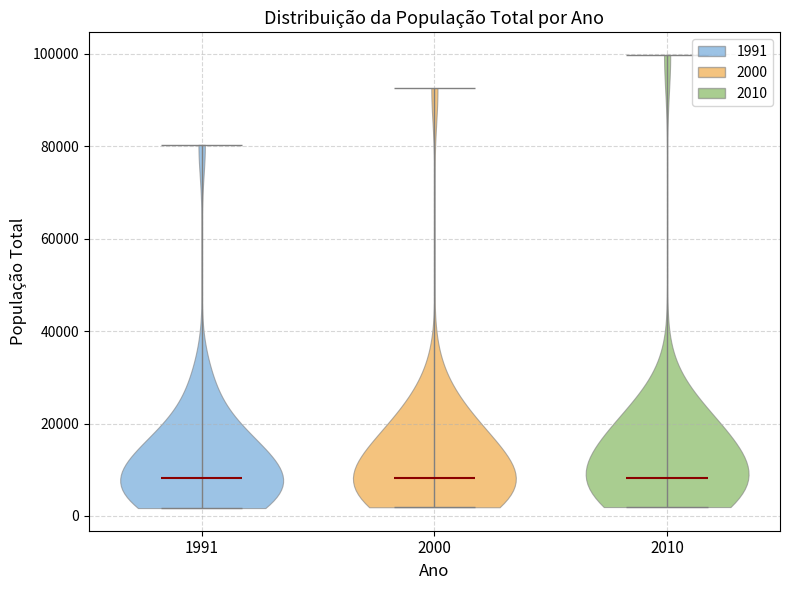

What is the lowest point the violin at x = 2010 reaches on the y-axis? The values are not printed on the chart, so give them approximately, as read against the axis.

2000